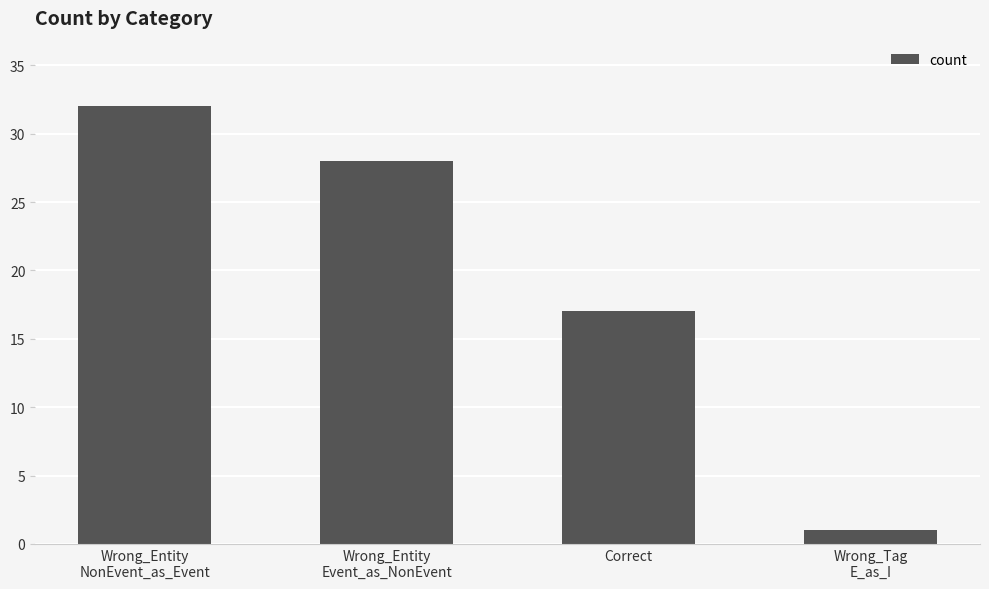

Which has a higher value, Wrong_Entity
Event_as_NonEvent or Correct?

Wrong_Entity
Event_as_NonEvent